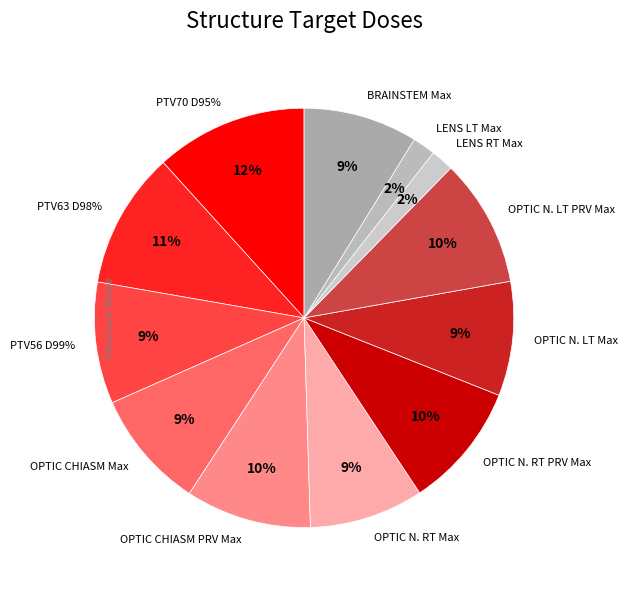

Rank the categories by value from lowest to highest.

LENS RT Max, LENS LT Max, OPTIC N. RT Max, OPTIC N. LT Max, BRAINSTEM Max, OPTIC CHIASM Max, PTV56 D99%, OPTIC CHIASM PRV Max, OPTIC N. RT PRV Max, OPTIC N. LT PRV Max, PTV63 D98%, PTV70 D95%